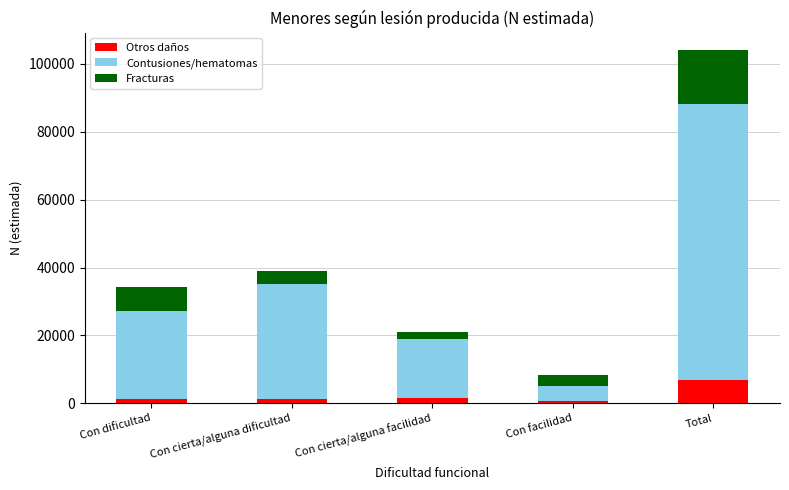

What is the difference between the Otros daños values at Total and Con facilidad?

6021